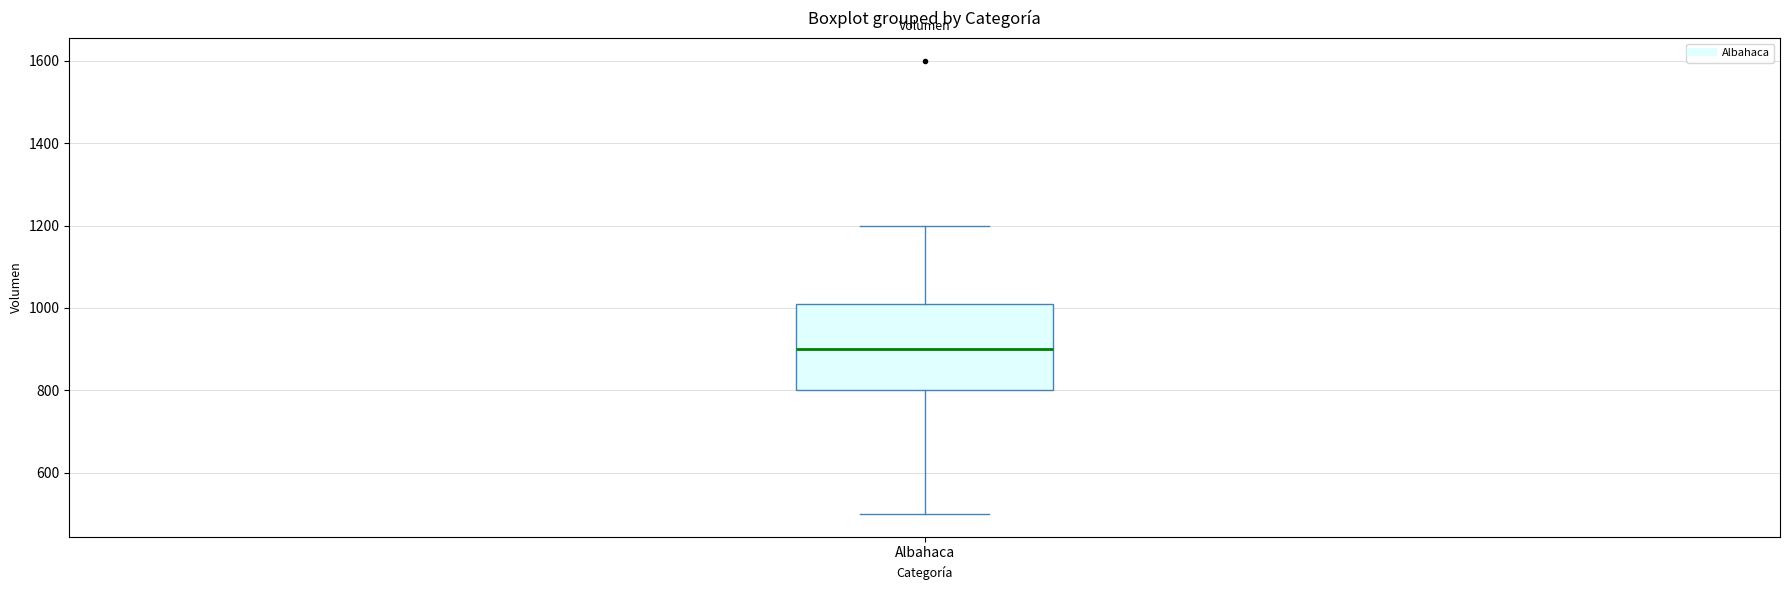

Where is the upper edge of the box for Albahaca on the y-axis? The values are not printed on the chart, so give them approximately, as read against the axis.

1020